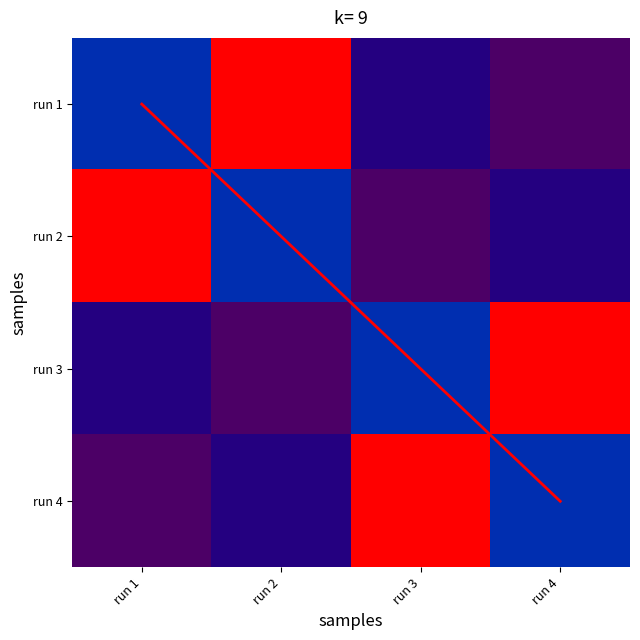

True or false: run 3 has a value of 0.0 at run 1.

False